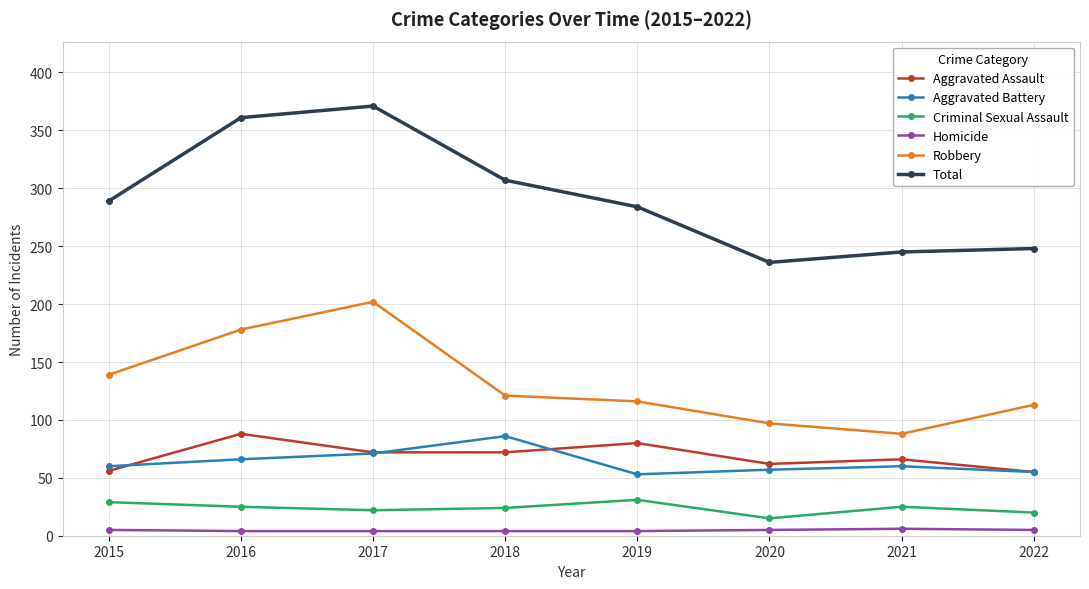

Which category has the lowest value in the Robbery series?

2021